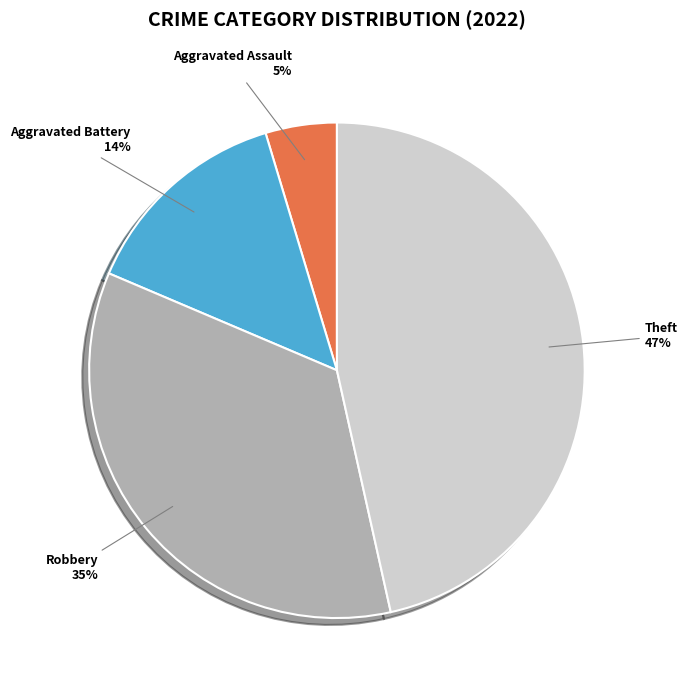

To the nearest percent, what is the average slice percentage?

25%